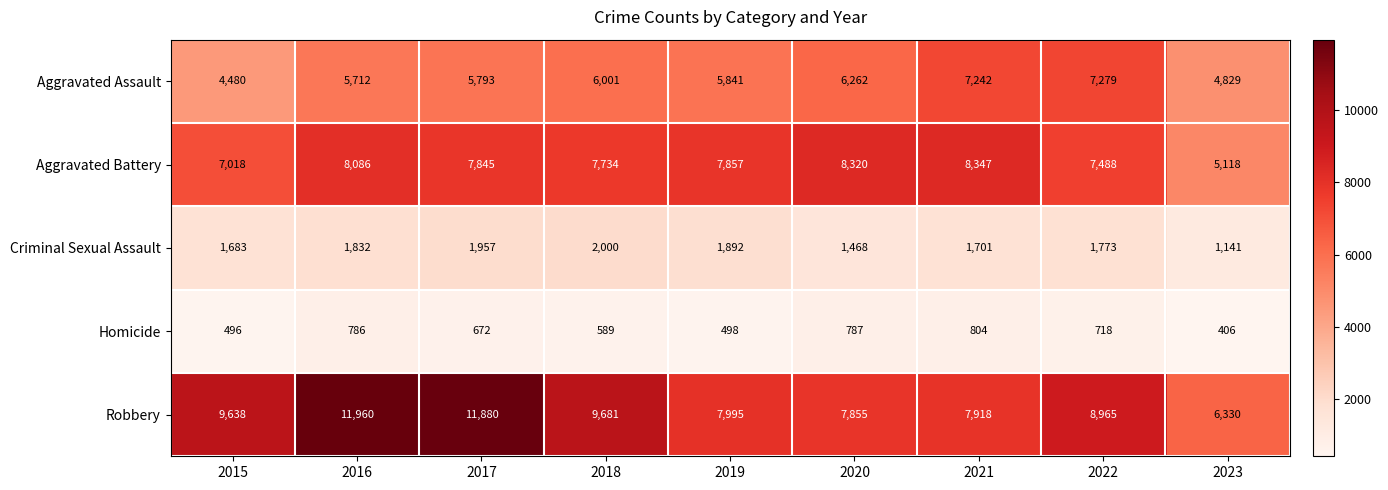

Rank the series at 2015 from highest to lowest value.

Robbery, Aggravated Battery, Aggravated Assault, Criminal Sexual Assault, Homicide